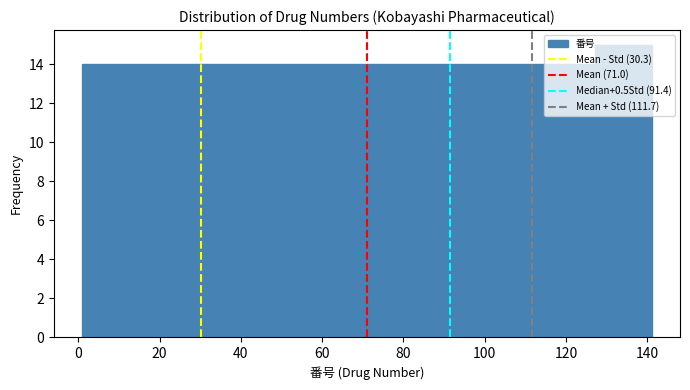

How tall is the bar that spans 57 to 71 on the x-axis? Neither the bar edges nor the heights are printed on the chart, so give them approximately, as read against the axes.

14